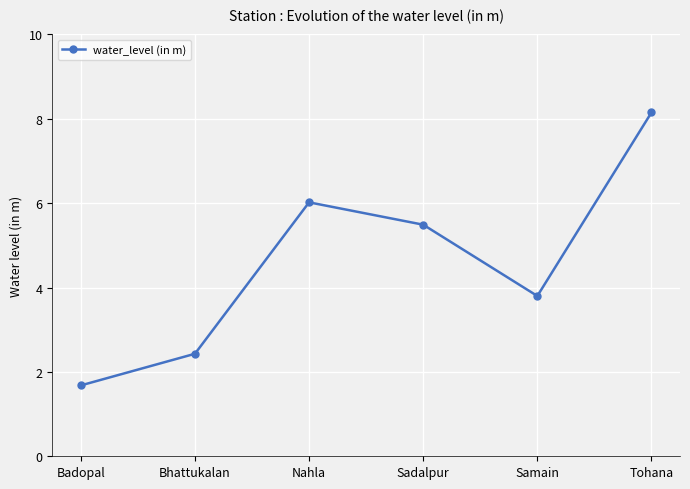

How many interior local valleys (lower than both neighbors) does the data have?

1